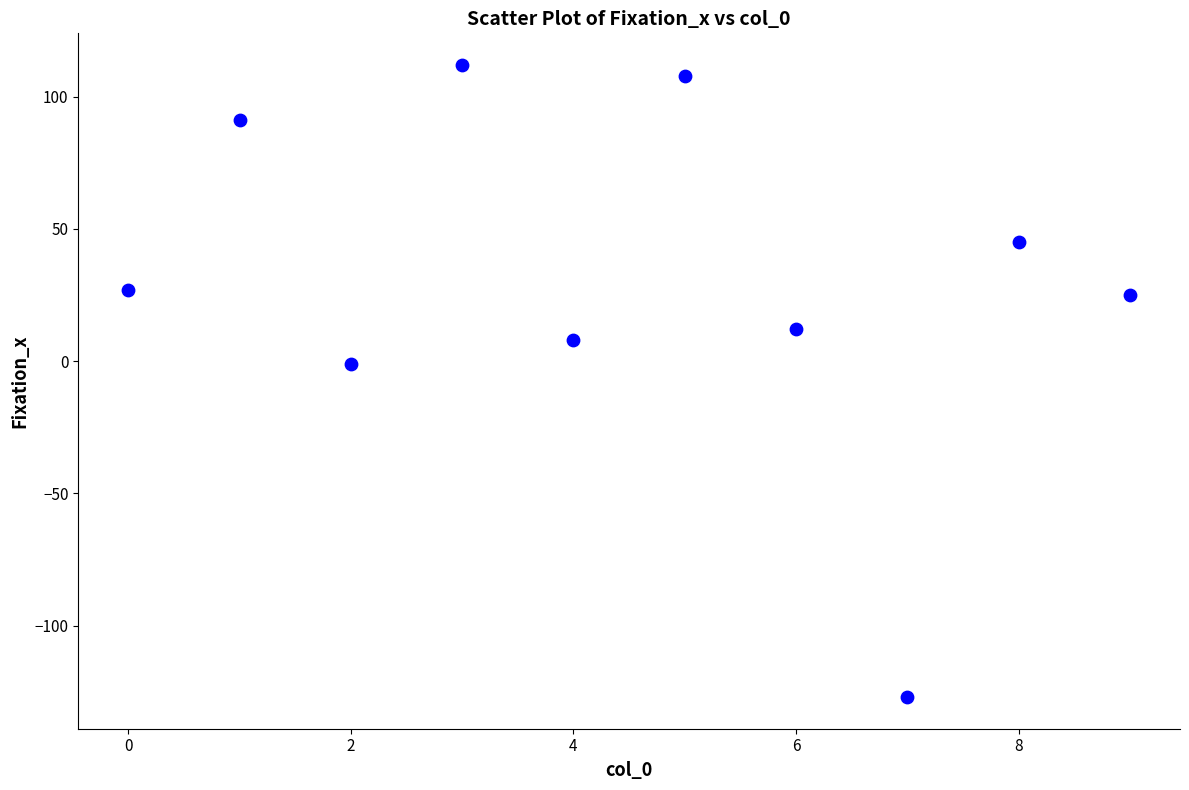

What is the range of Y values (max minus min)?

239